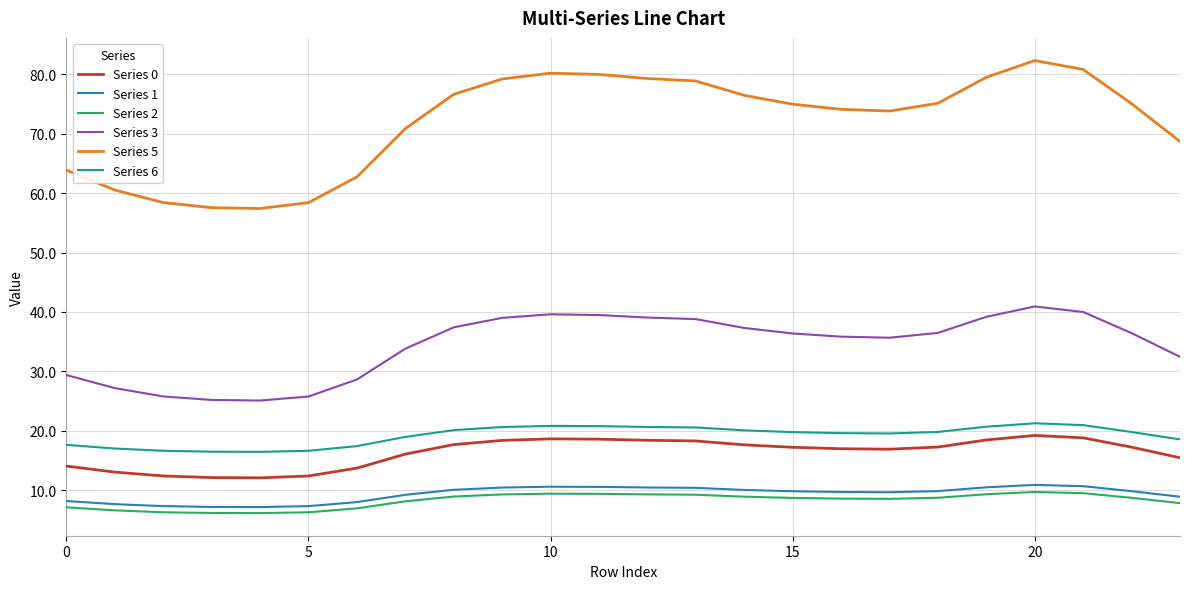

What is the sum of all Series 6 values?

460.9